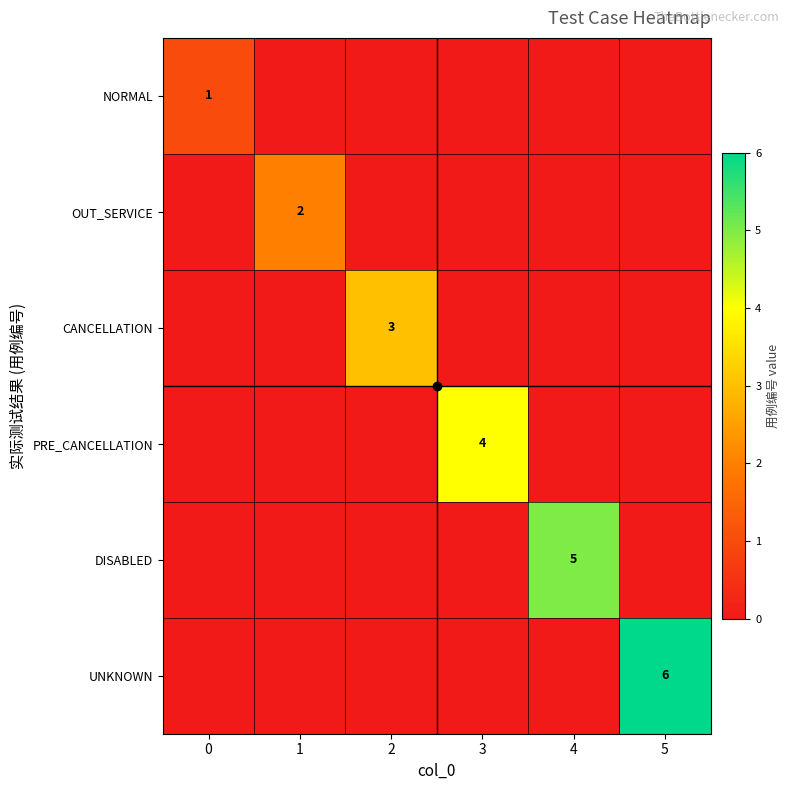

List the series in order of their peak value, lowest first.

NORMAL, OUT_SERVICE, CANCELLATION, PRE_CANCELLATION, DISABLED, UNKNOWN